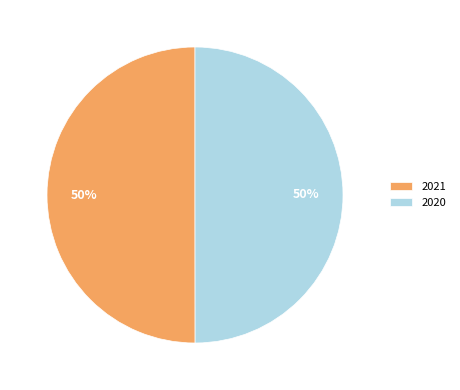

Is the sum of 2020 and 2021 greater than half?

Yes